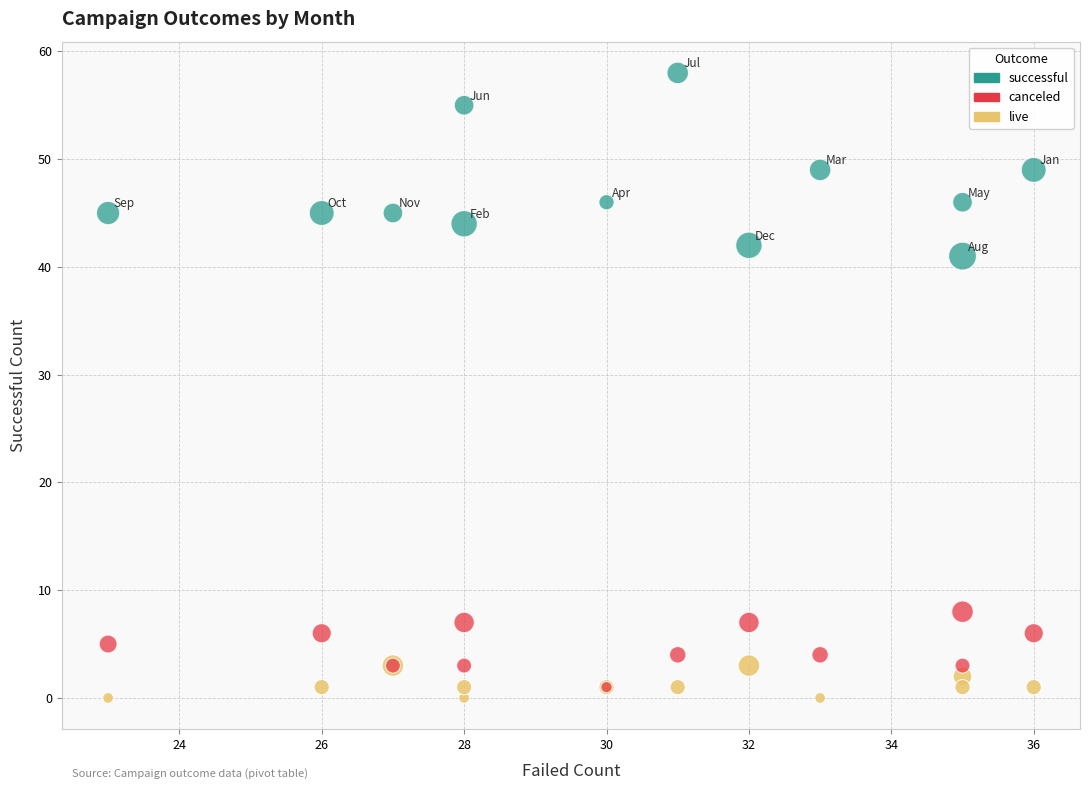

What are all the series names shown in the legend?

successful, canceled, live